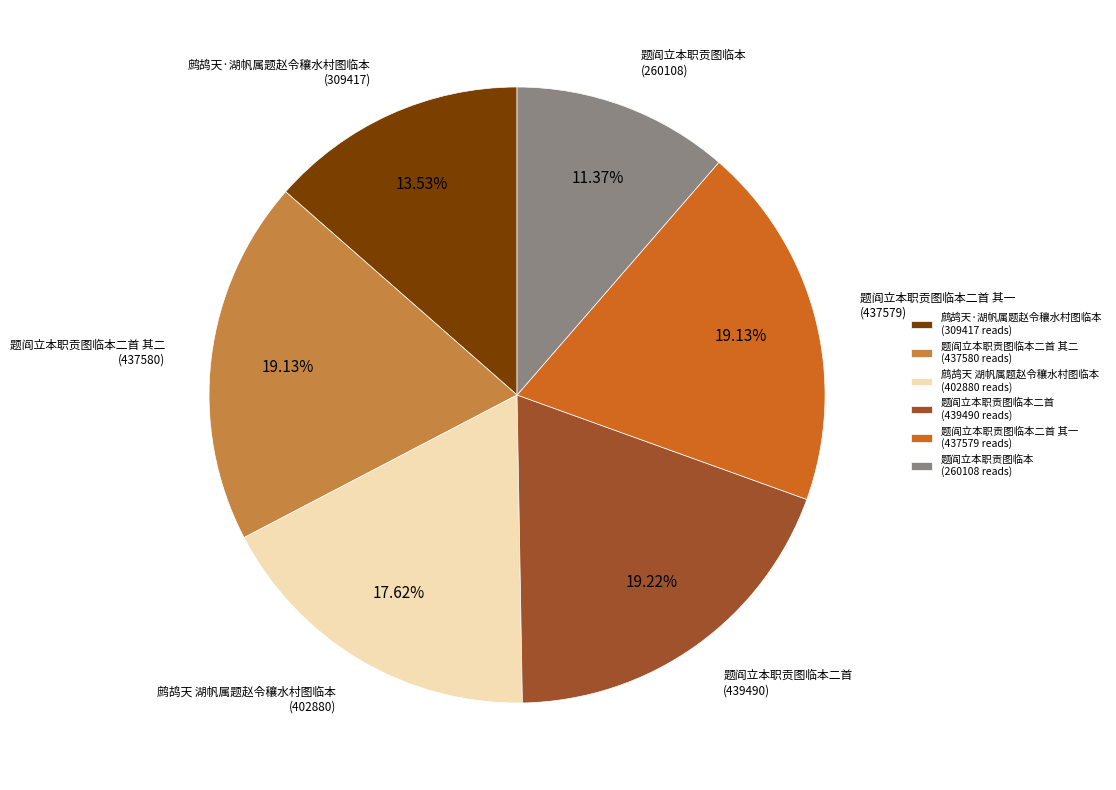

Approximately how many times larger is the value at 题阎立本职贡图临本二首 (439490 reads) compared to 题阎立本职贡图临本二首 其一 (437579 reads)?

1.0